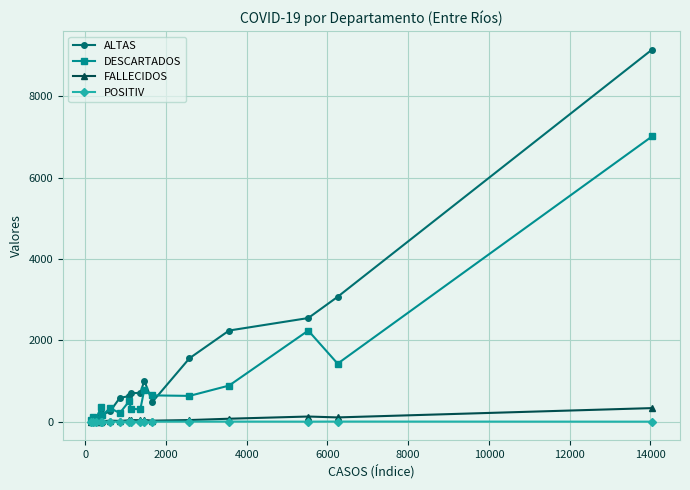

At how many categories does at least one series exceed 3149?

1